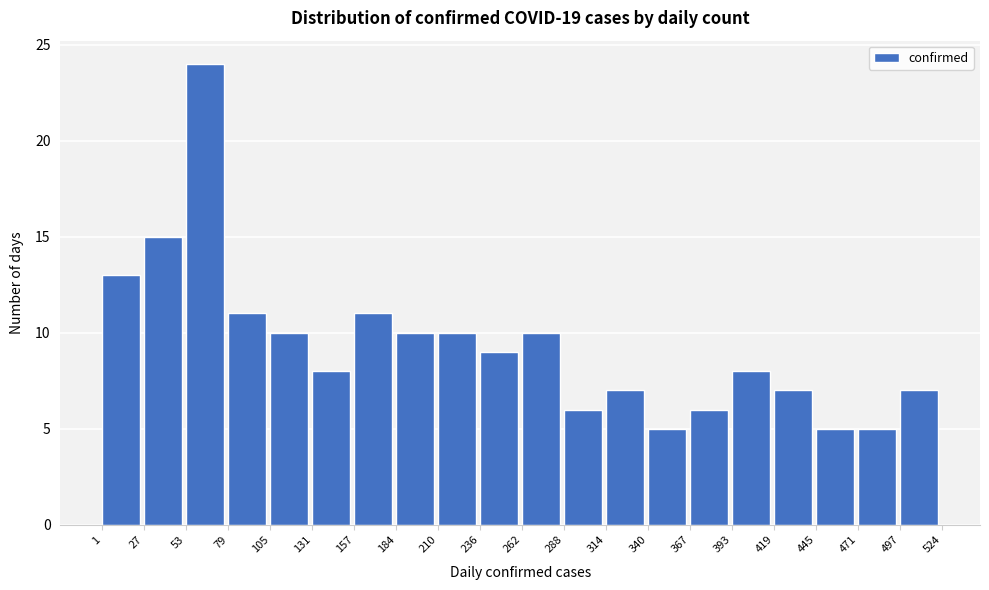

Reading left to right, list every bar in this chart as the range it spans on the x-axis followed by its height. The values are not printed on the chart, so give them approximately, as read against the axis.

1 to 27: 13
27 to 53: 15
53 to 79: 24
79 to 105: 11
105 to 131: 10
131 to 157: 8
157 to 184: 11
184 to 210: 10
210 to 236: 10
236 to 262: 9
262 to 288: 10
288 to 314: 6
314 to 340: 7
340 to 367: 5
367 to 393: 6
393 to 419: 8
419 to 445: 7
445 to 471: 5
471 to 497: 5
497 to 524: 7